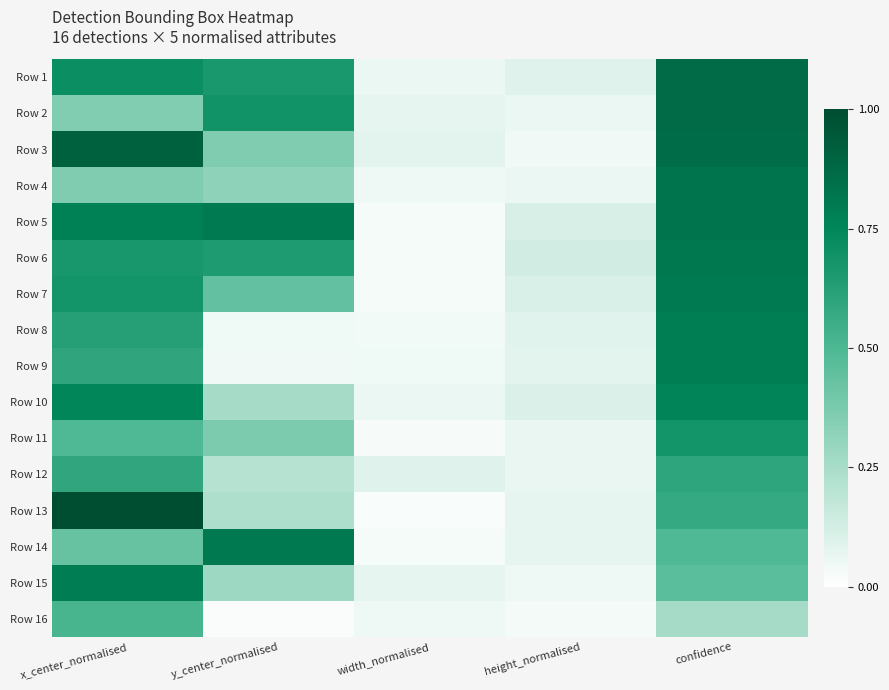

At how many categories does at least one series exceed 0?

5